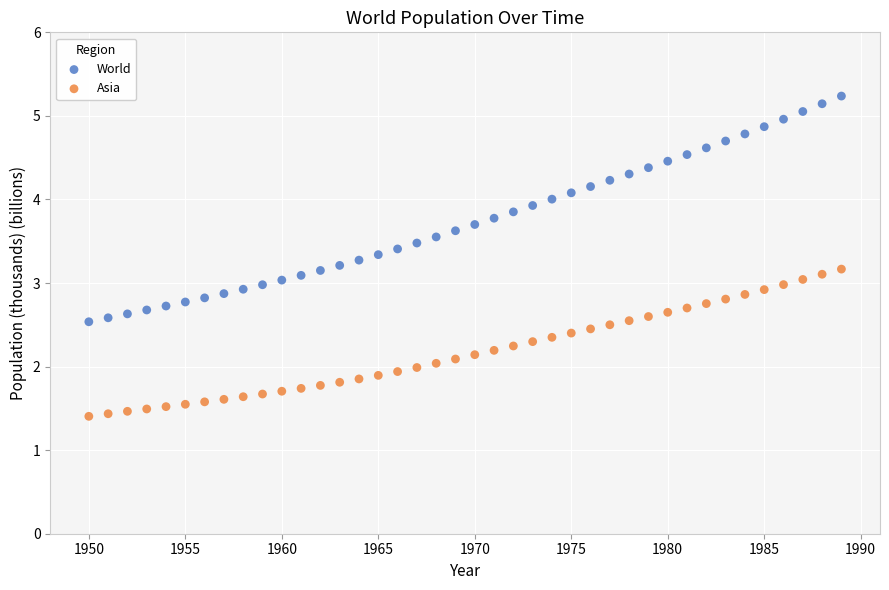

Which series has the widest spread of Y values?

World